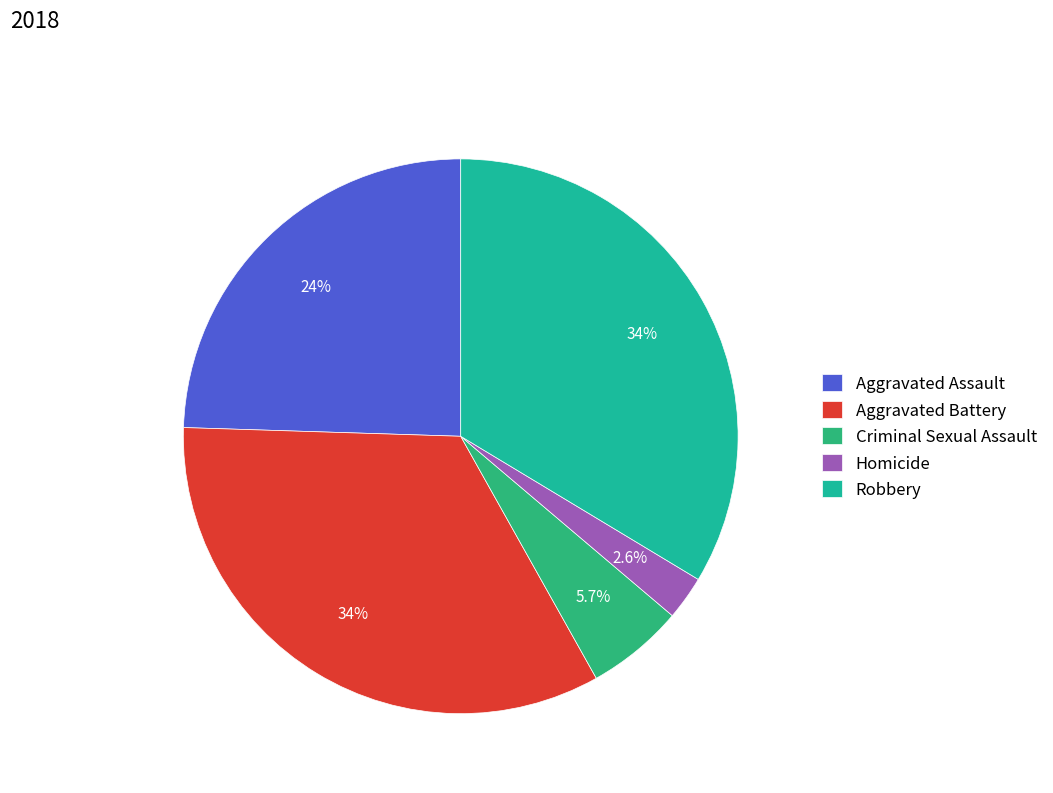

What percentage is NOT represented by Aggravated Assault?

75.5%